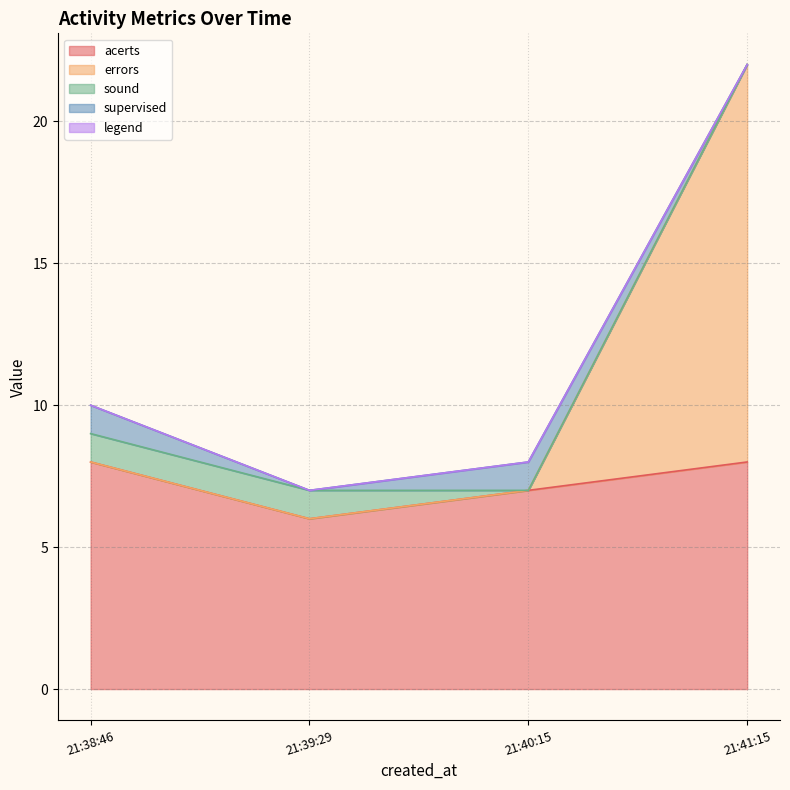

How many data points does each series have?

4